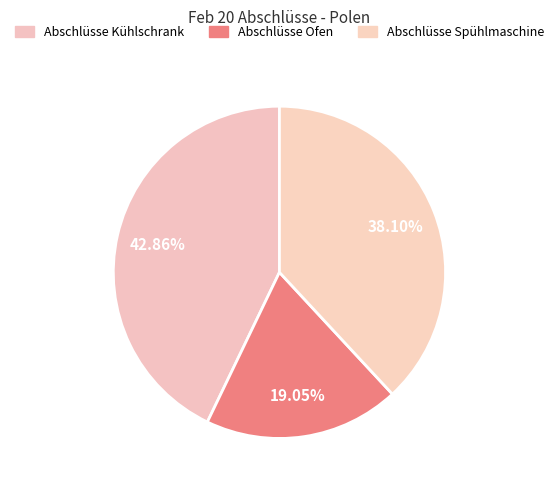

Count the number of slices in the pie.

3